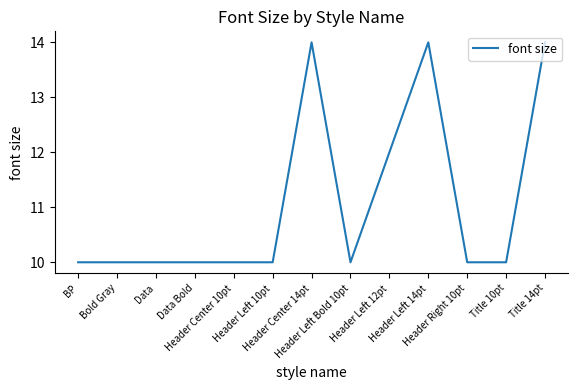

Between Header Center 14pt and Data, which is larger?

Header Center 14pt